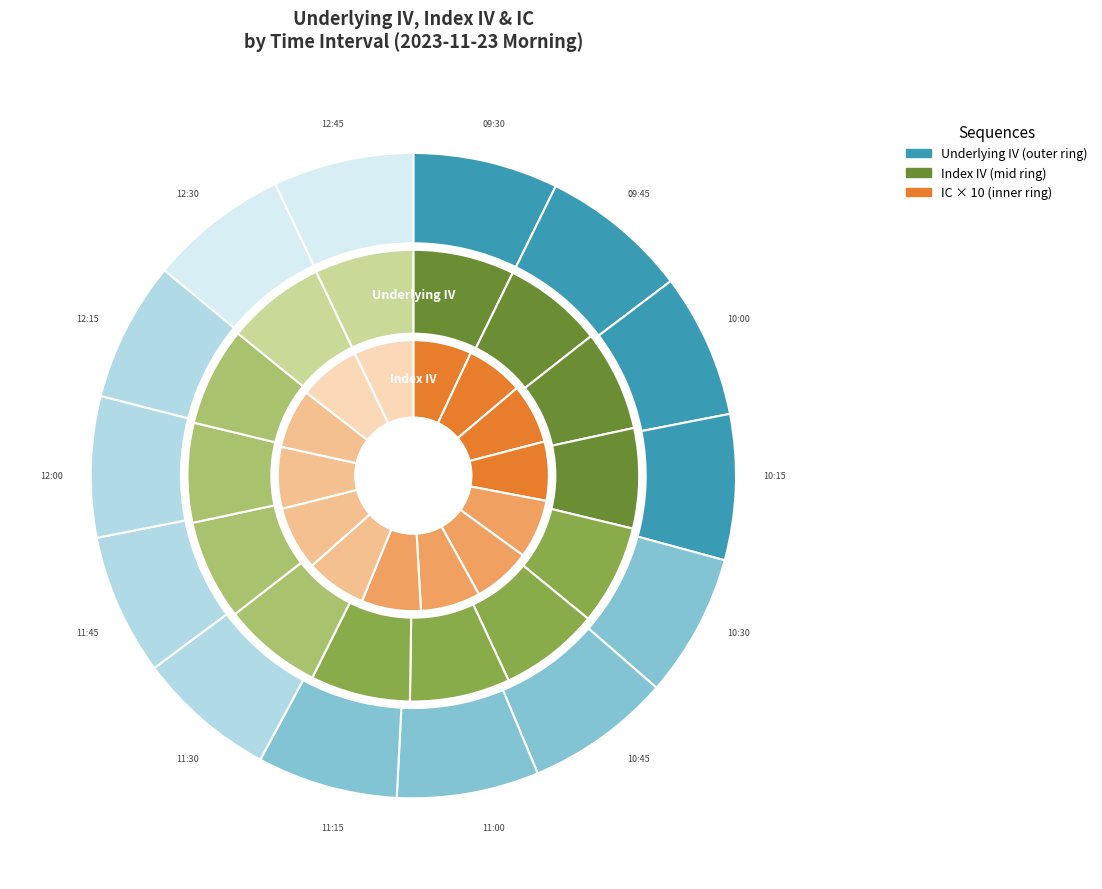

True or false: 11:15 accounts for 7% of the total.

True